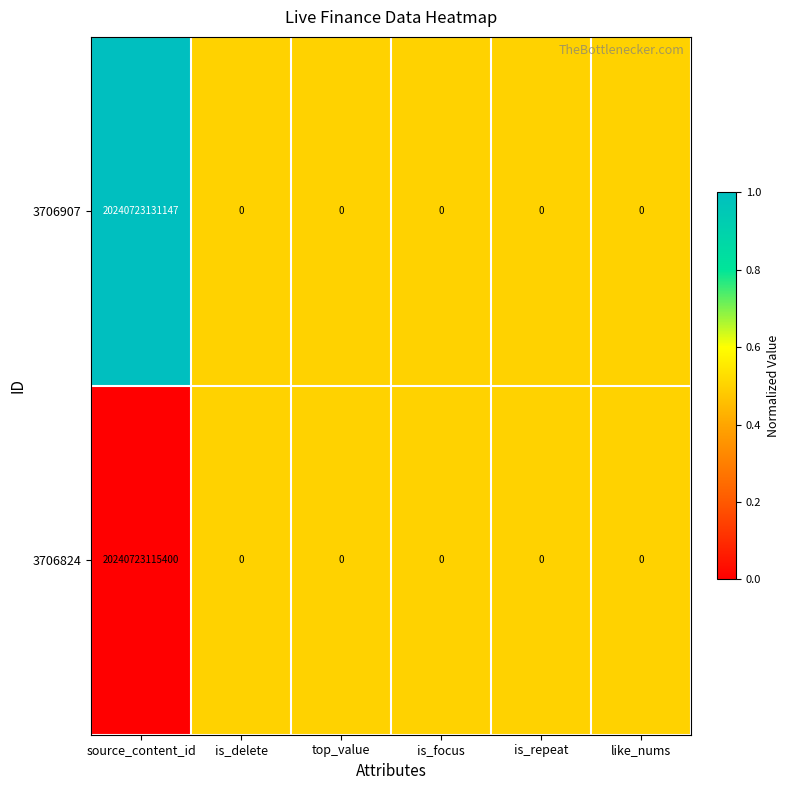

The 3706824 series shows 35772423019627 at source_content_id. True or false?

False